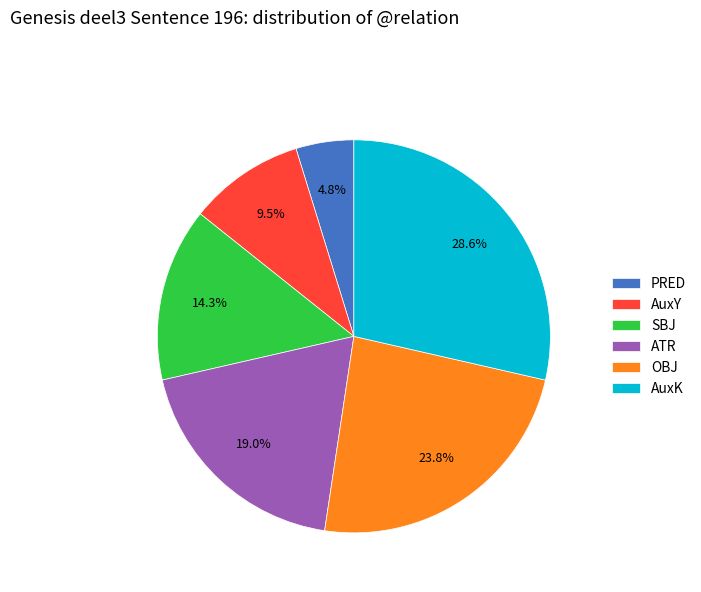

Does any single category account for the majority?

No